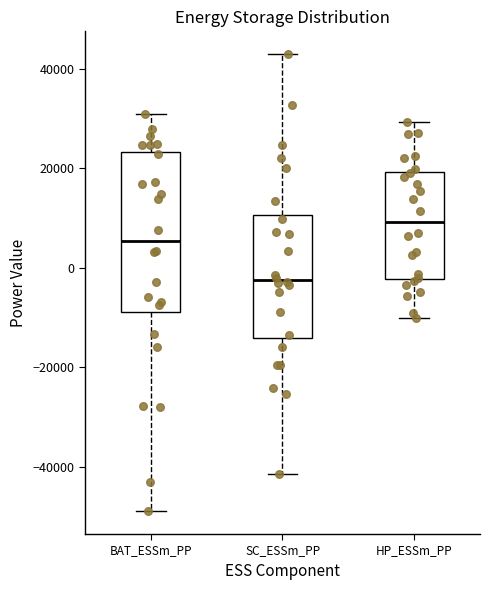

Which box is the tallest, from its lower edge to its upper edge?

BAT_ESSm_PP